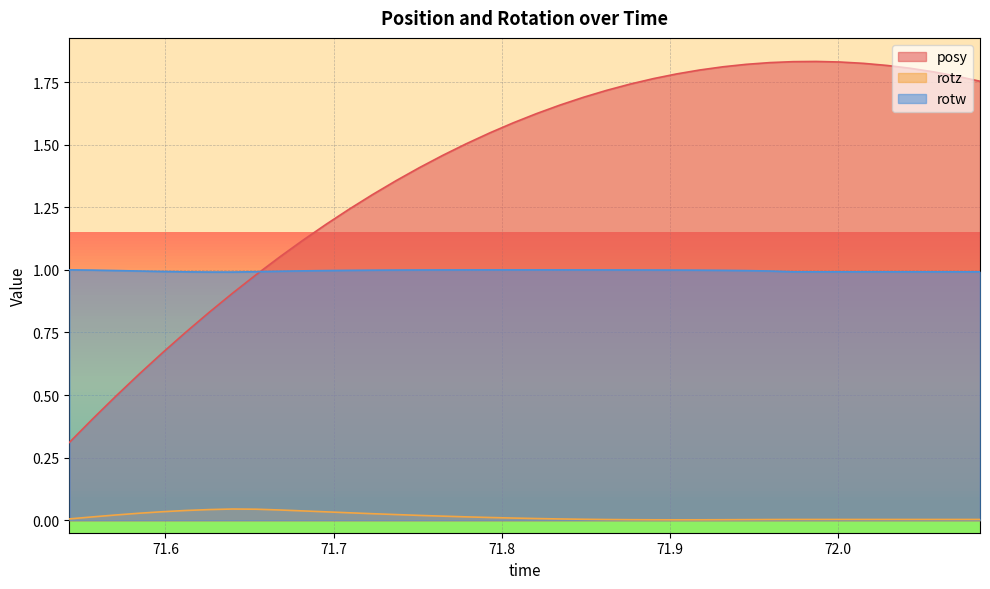

What is the total value across all series at 71.72308?

2.3